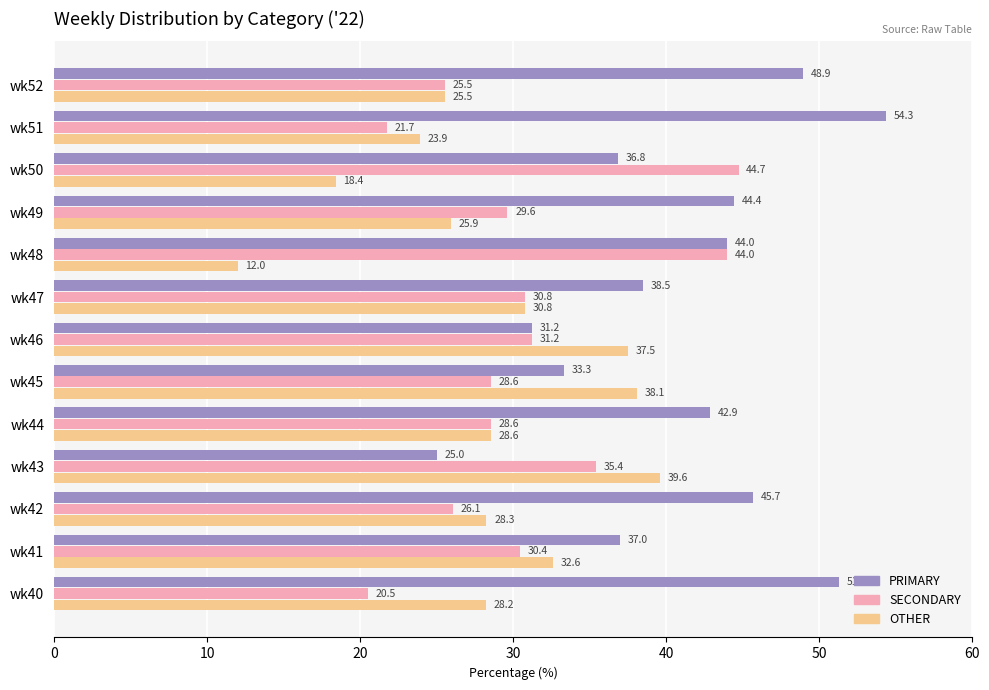

At which label is OTHER closest to 25?

wk52